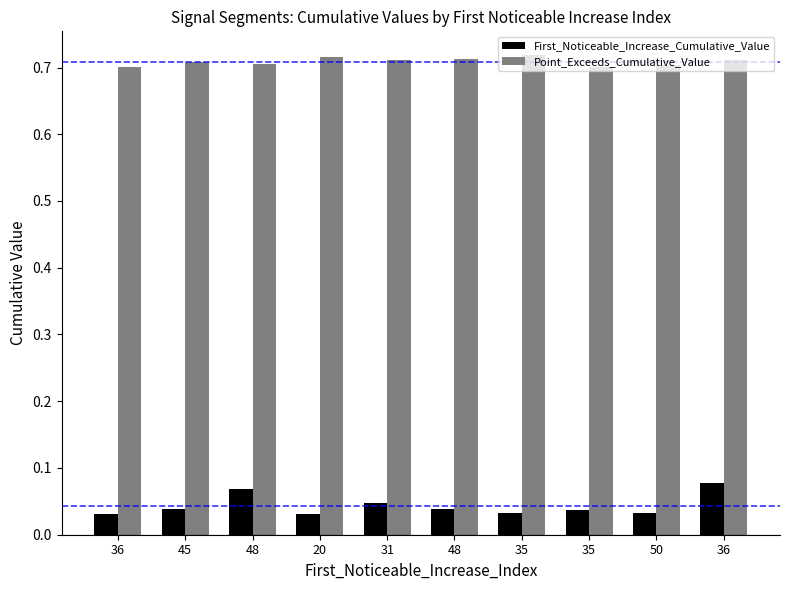

Is it true that First_Noticeable_Increase_Cumulative_Value equals 0.0 at 48?

True